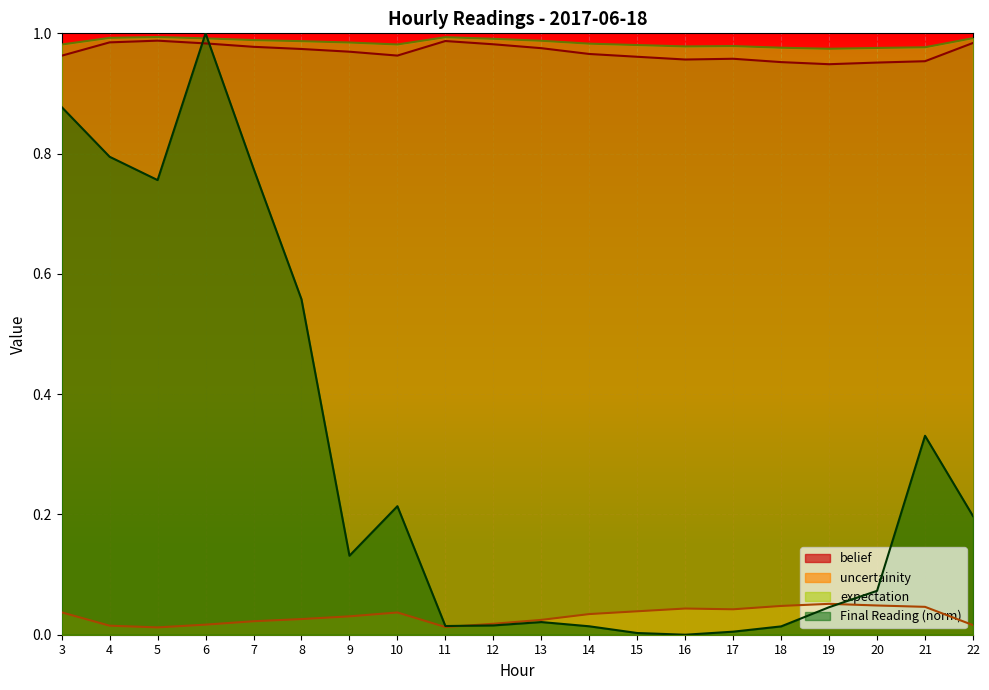

Reading left to right, extract all data points from this chart.

belief: 3=1.0	4=1.0	5=1.0	6=1.0	7=1.0	8=1.0	9=1.0	10=1.0	11=1.0	12=1.0	13=1.0	14=1.0	15=1.0	16=1.0	17=1.0	18=1.0	19=0.9	20=1.0	21=1.0	22=1.0
uncertainity: 3=1.0	4=1.0	5=1.0	6=1.0	7=1.0	8=1.0	9=1.0	10=1.0	11=1.0	12=1.0	13=1.0	14=1.0	15=1.0	16=1.0	17=1.0	18=1.0	19=1.0	20=1.0	21=1.0	22=1.0
expectation: 3=0.0	4=0.0	5=0.0	6=0.0	7=0.0	8=0.0	9=0.0	10=0.0	11=0.0	12=0.0	13=0.0	14=0.0	15=0.0	16=0.0	17=0.0	18=0.0	19=0.1	20=0.0	21=0.0	22=0.0
Final Reading: 3=0.9	4=0.8	5=0.8	6=1.0	7=0.8	8=0.6	9=0.1	10=0.2	11=0.0	12=0.0	13=0.0	14=0.0	15=0.0	16=0.0	17=0.0	18=0.0	19=0.0	20=0.1	21=0.3	22=0.2